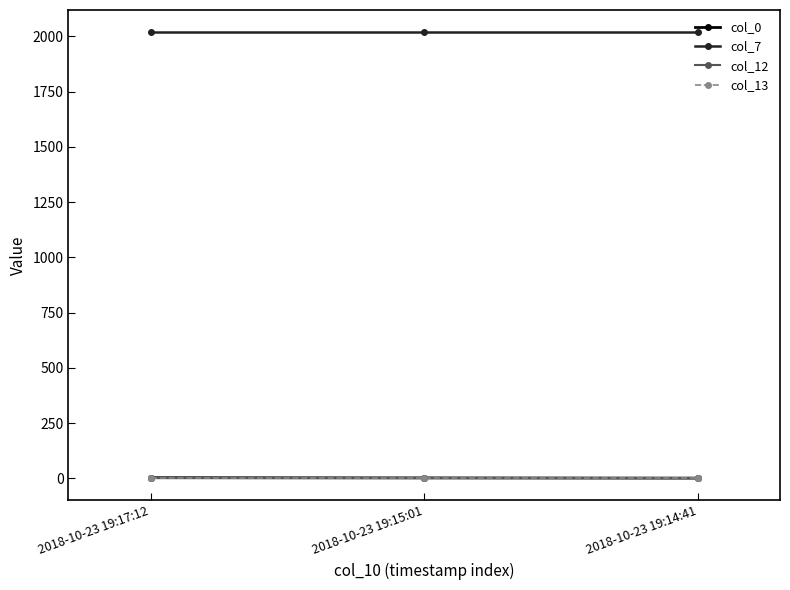

The col_13 series shows 1 at 2018-10-23 19:14:41. True or false?

False